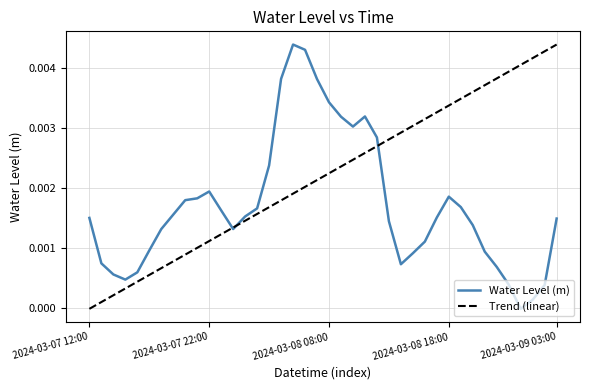

List the series in order of their overall mean, lowest first.

Water Level (m), Trend (linear)